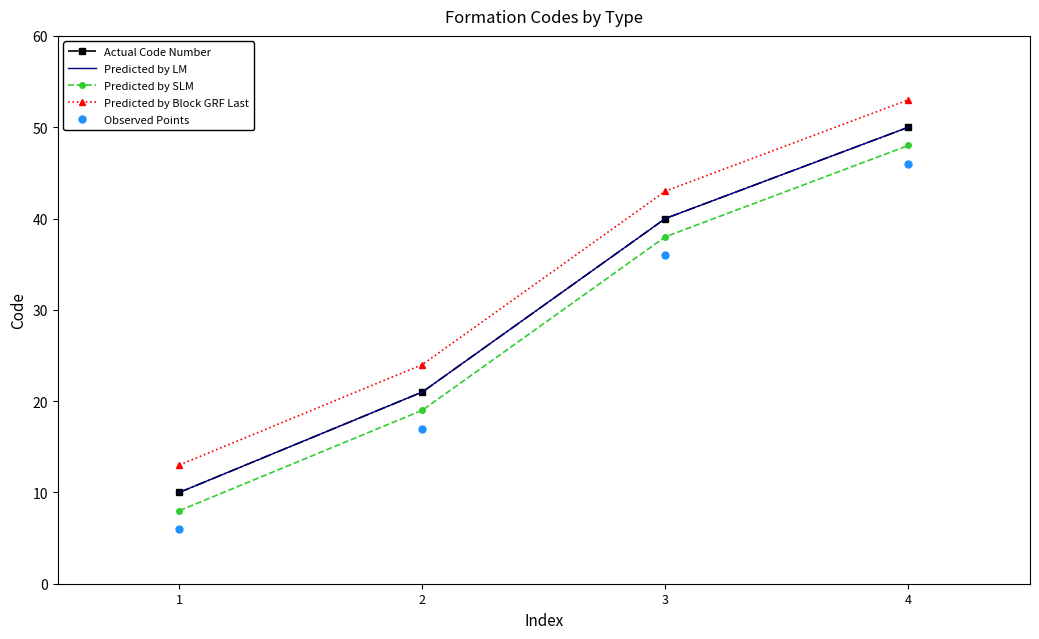

Is the value of Predicted by Block GRF Last at 1 greater than the value of Predicted by LM at 3?

No